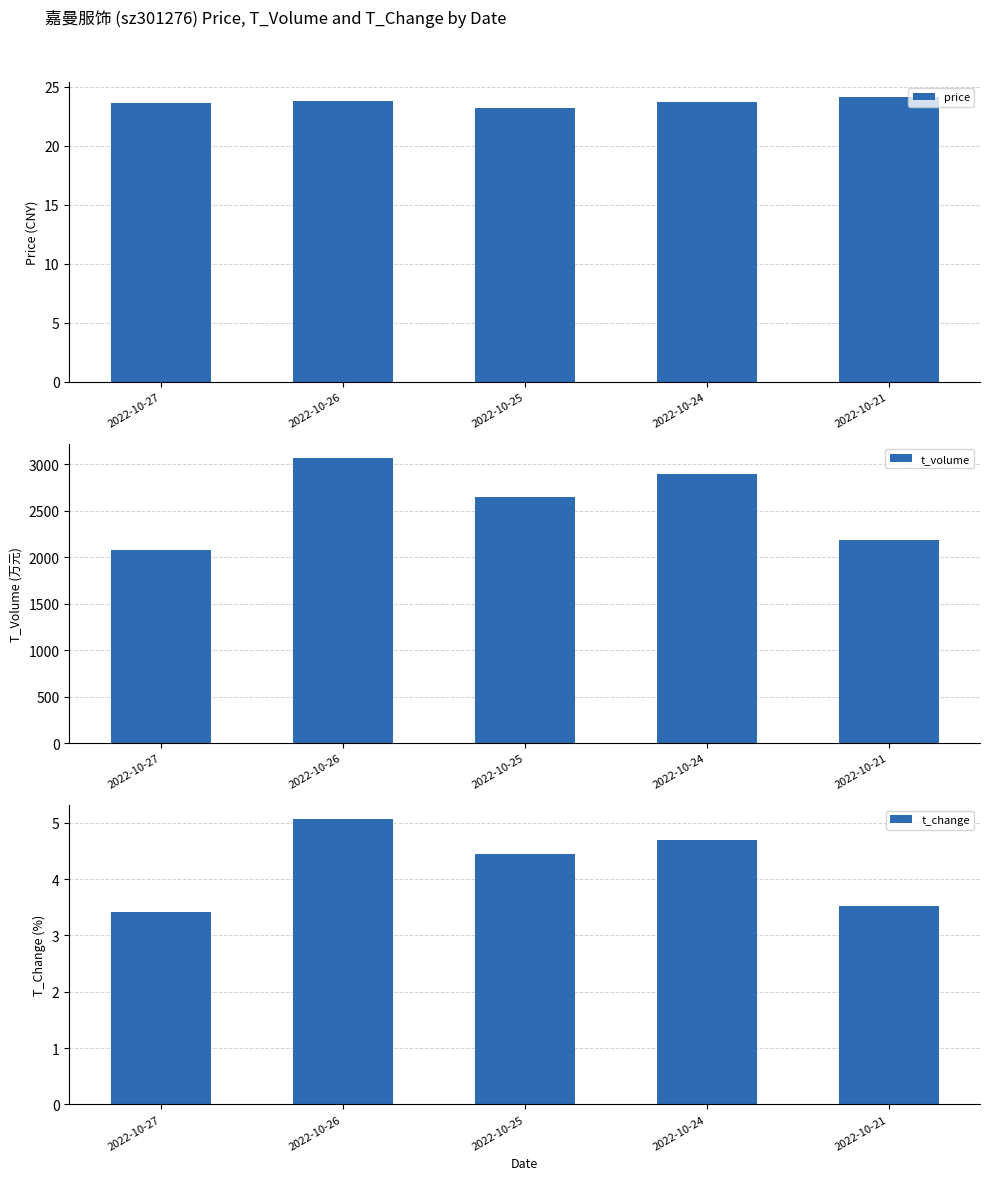

Reading left to right, extract all data points from this chart.

price: 23.6	23.8	23.2	23.7	24.2
t_volume: 2076.0	3066.0	2652.0	2890.0	2183.0
t_change: 3.4	5.1	4.5	4.7	3.5